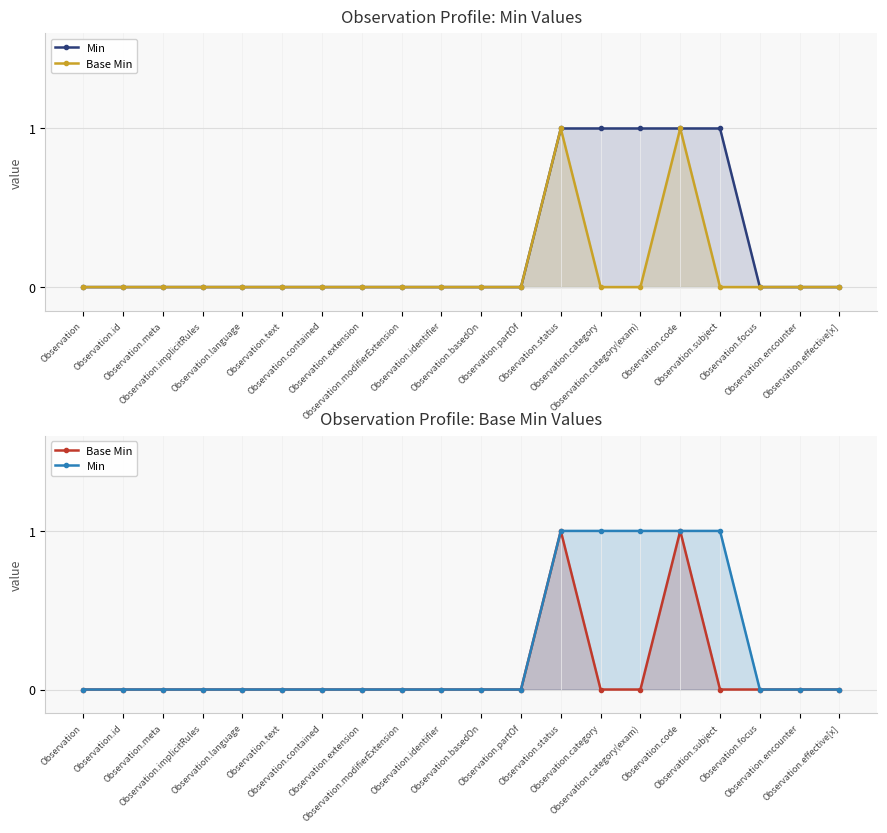

True or false: Min has more than 2 interior local peaks.

False